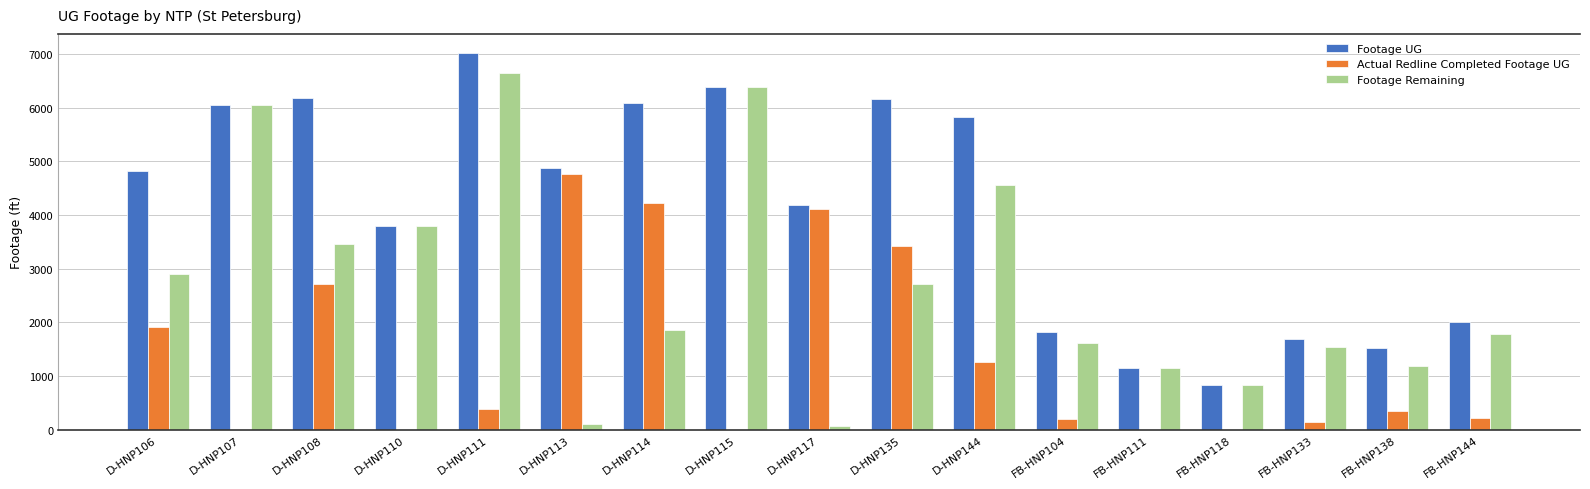

How many groups of bars are there?

17